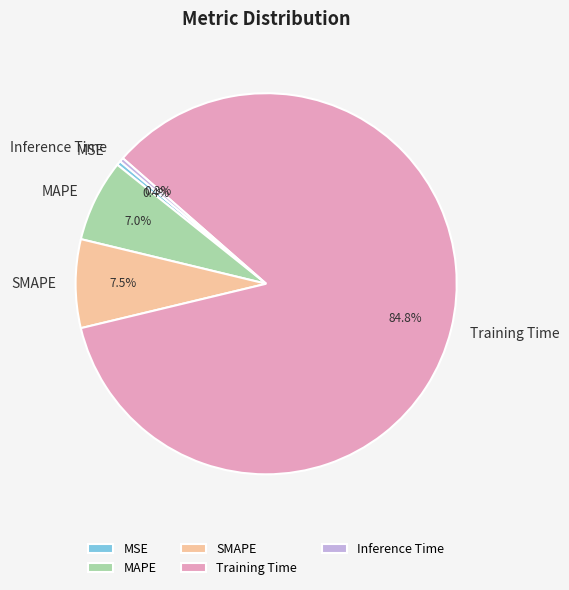

Between Training Time and SMAPE, which is larger?

Training Time